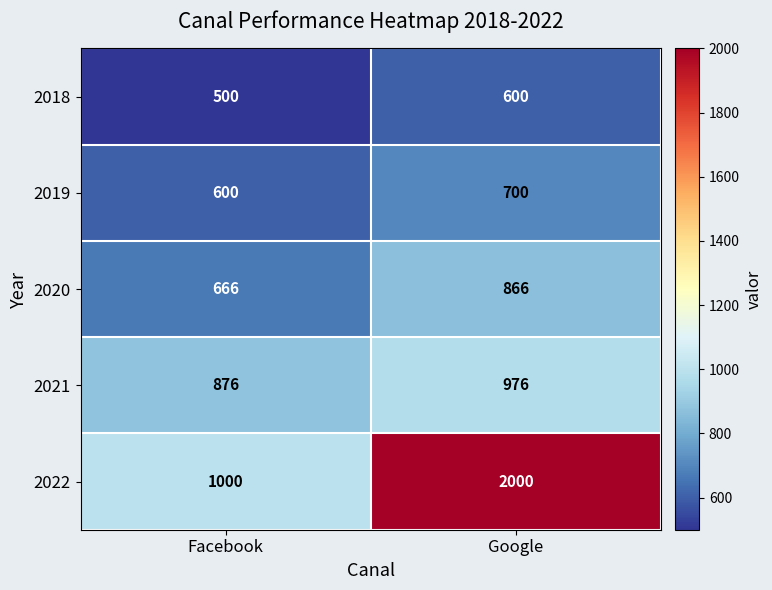

How many data points in 2018 are less than 600?

1